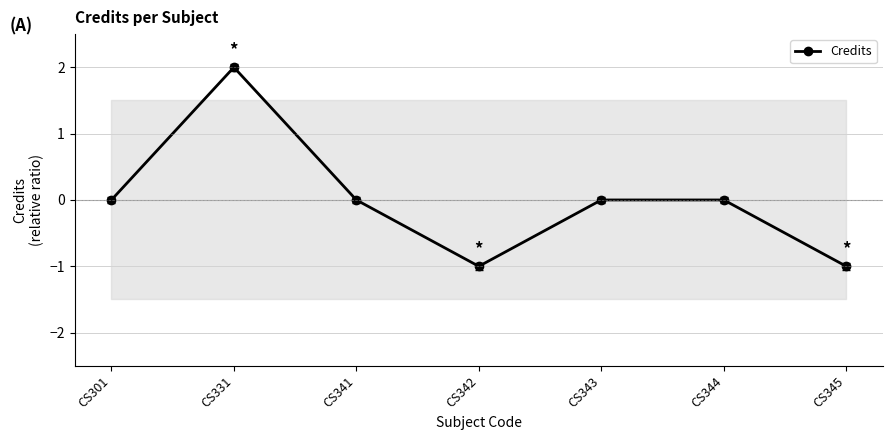

At which label does the data first exceed 0?

CS331